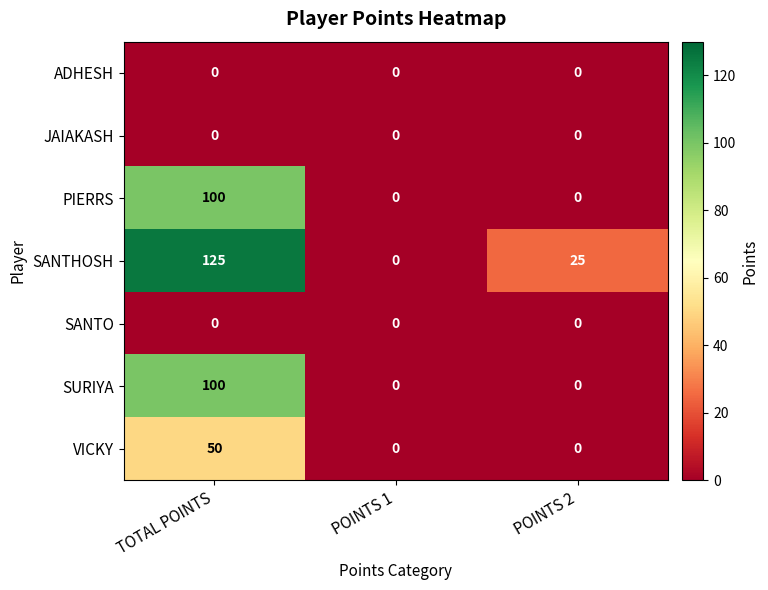

At which category is the sum across all series the highest?

TOTAL POINTS